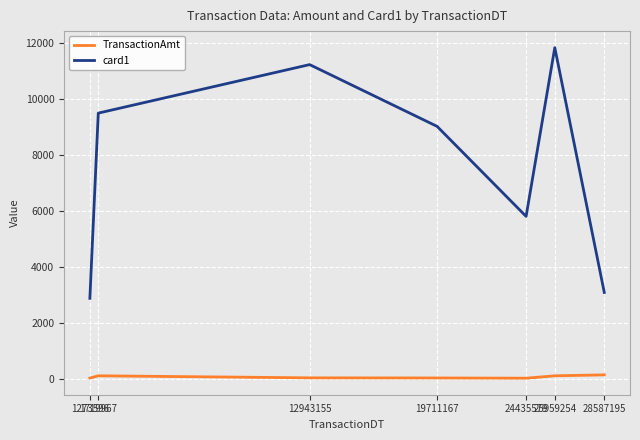

What is the average value of the TransactionAmt series?

76.4